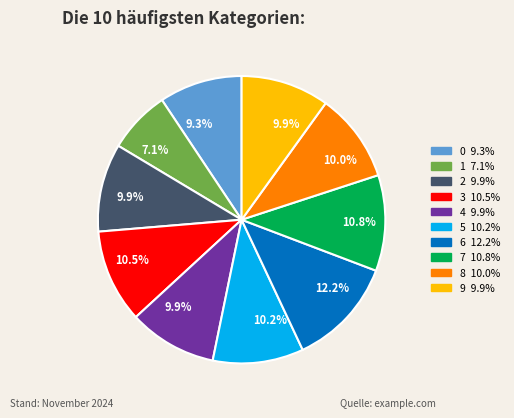

Is there a majority slice in this chart?

No